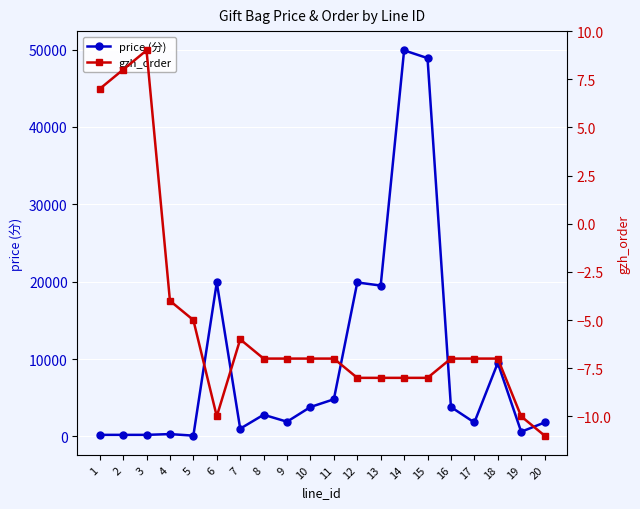

True or false: gzh_order and price (分) cross at least once.

False